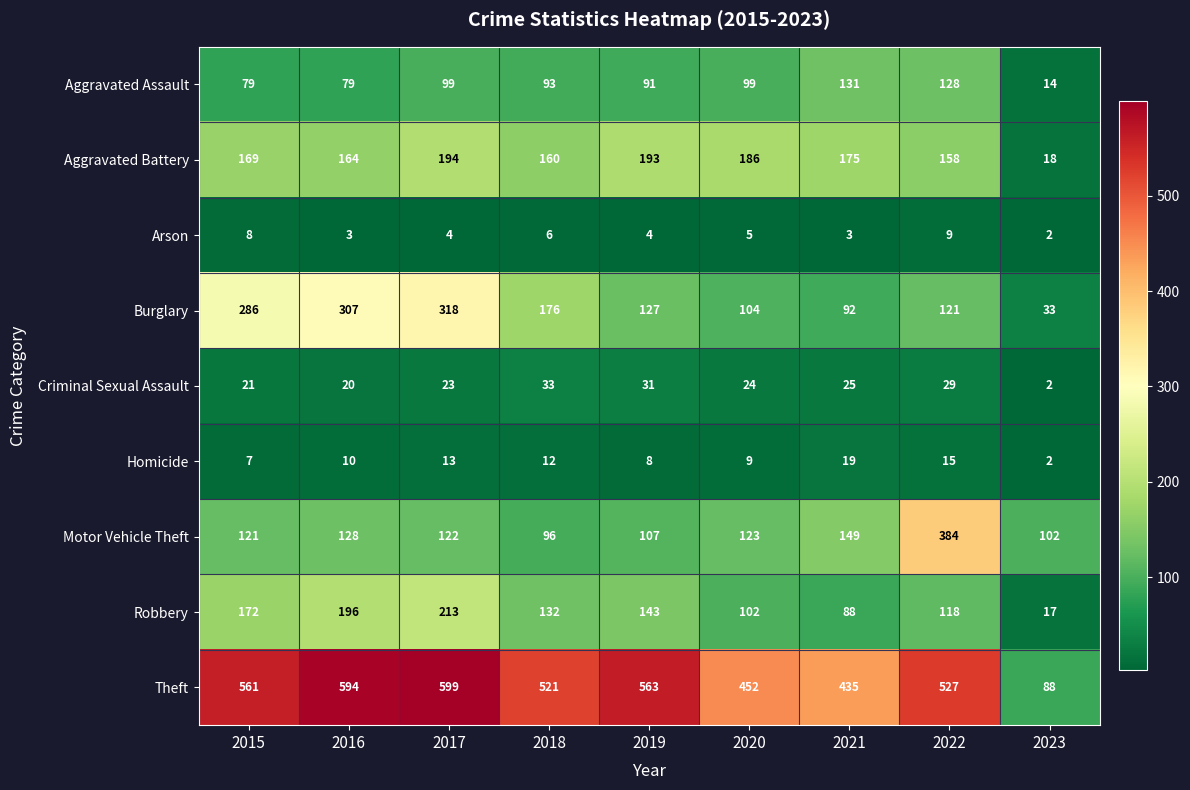

What value does the Aggravated Battery series have at 2021, to the nearest 10?

180